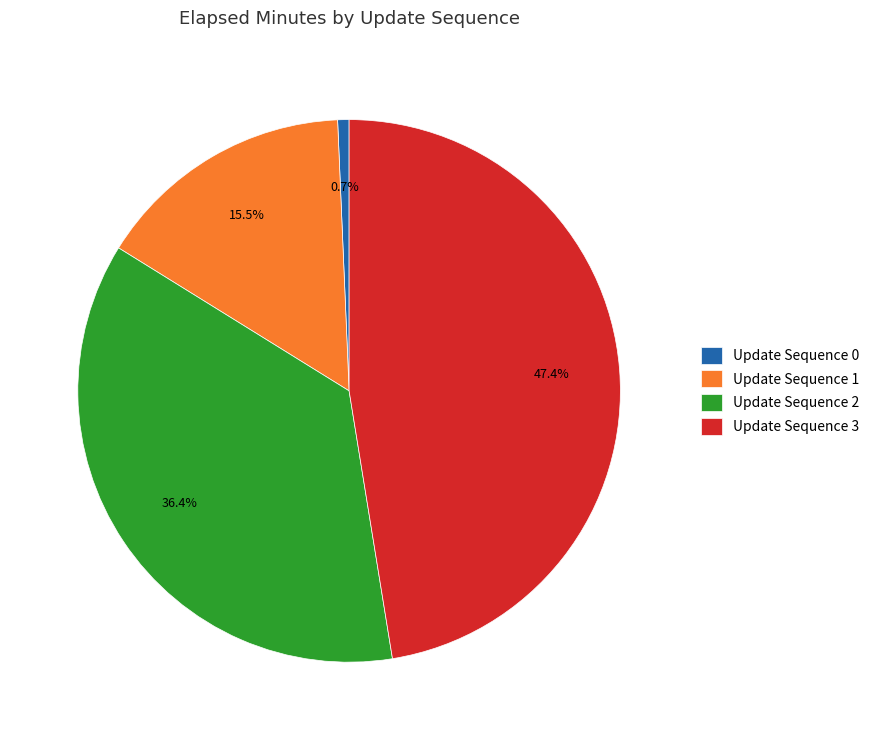

Is there any slice that represents more than half of the pie?

No